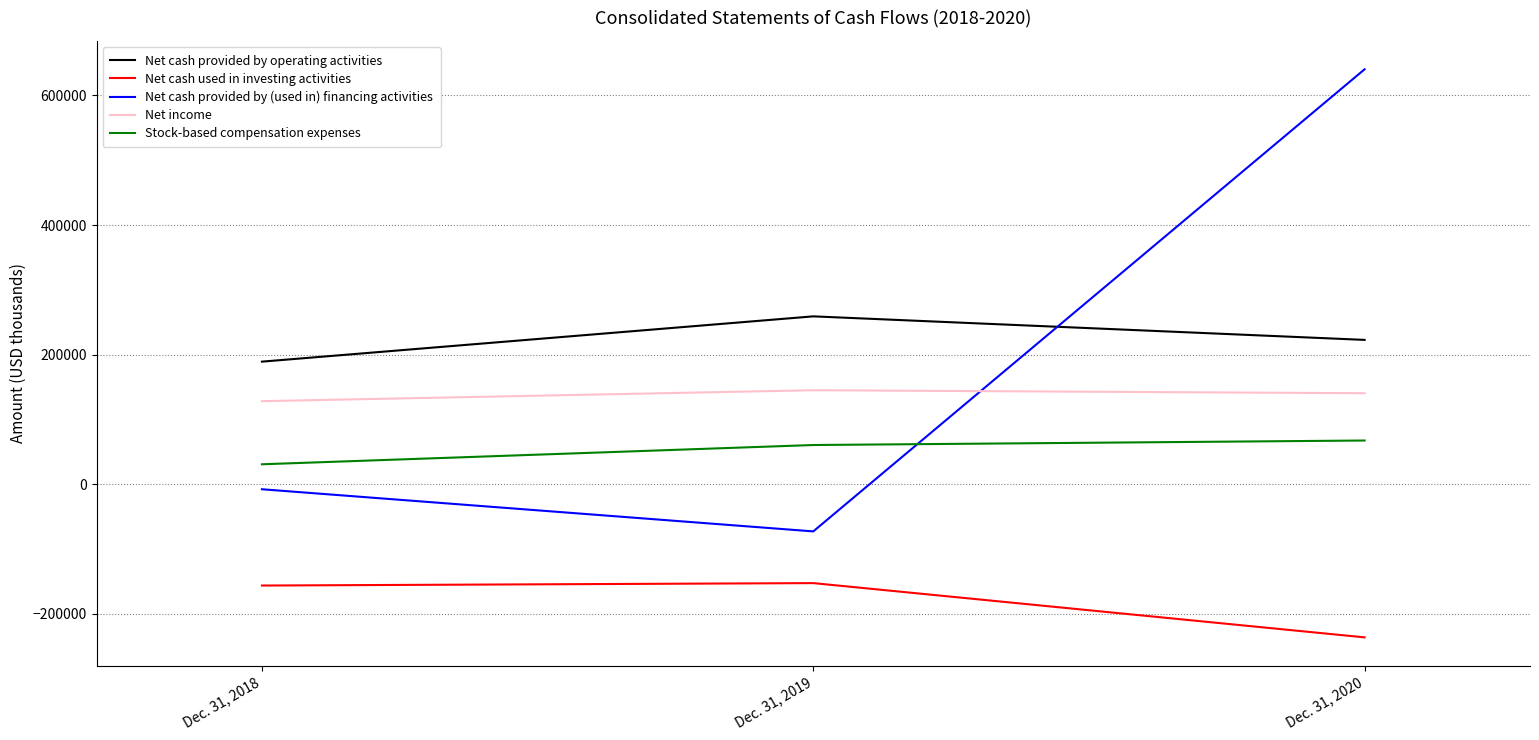

How many lines are shown in the chart?

5